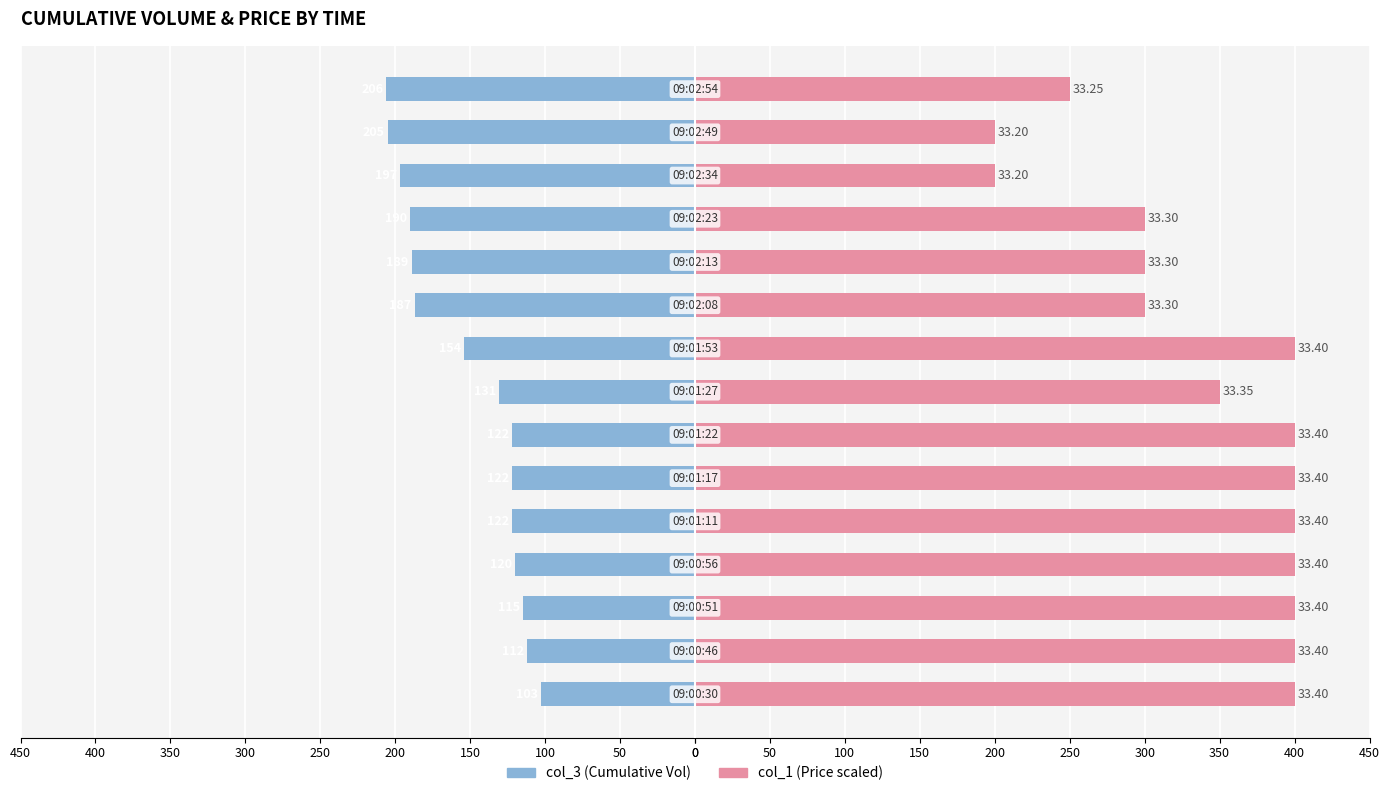

Is it true that col_1 (scaled) equals 623 at 50?

False